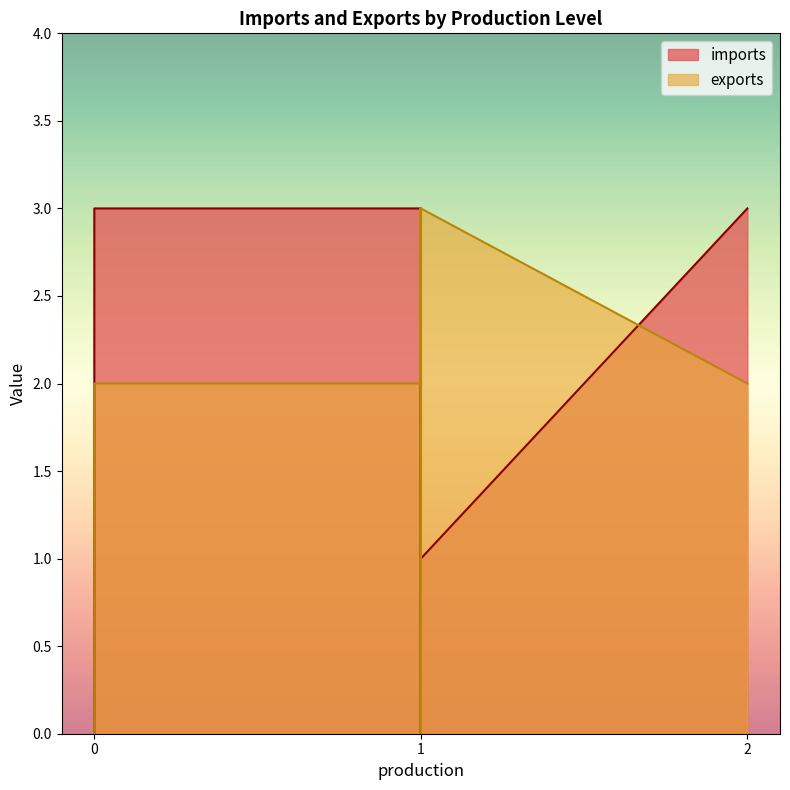

Which series has the largest total across all categories?

imports